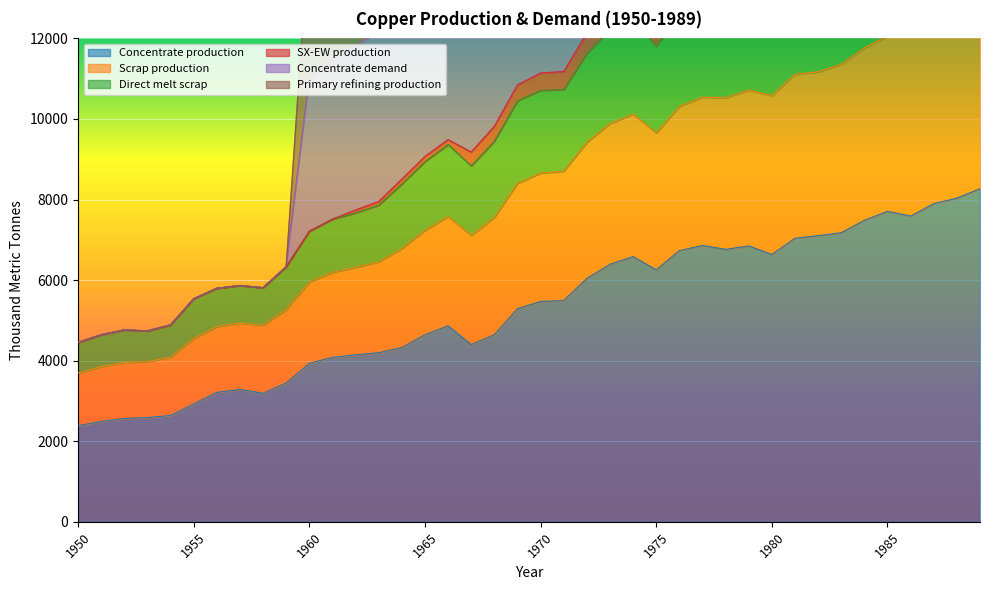

True or false: Concentrate production has a value of 2926.2 at 1955.

True